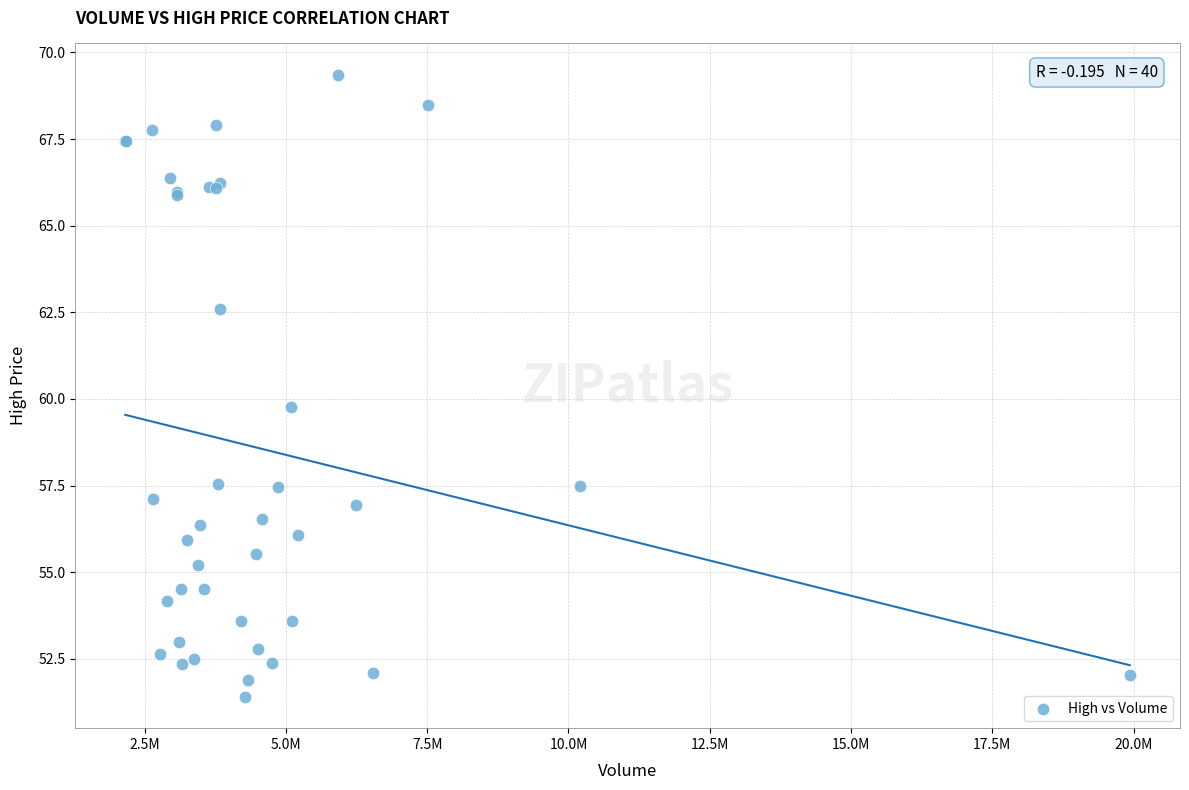

What Y value in the scatter plot is closest to 60?

59.8